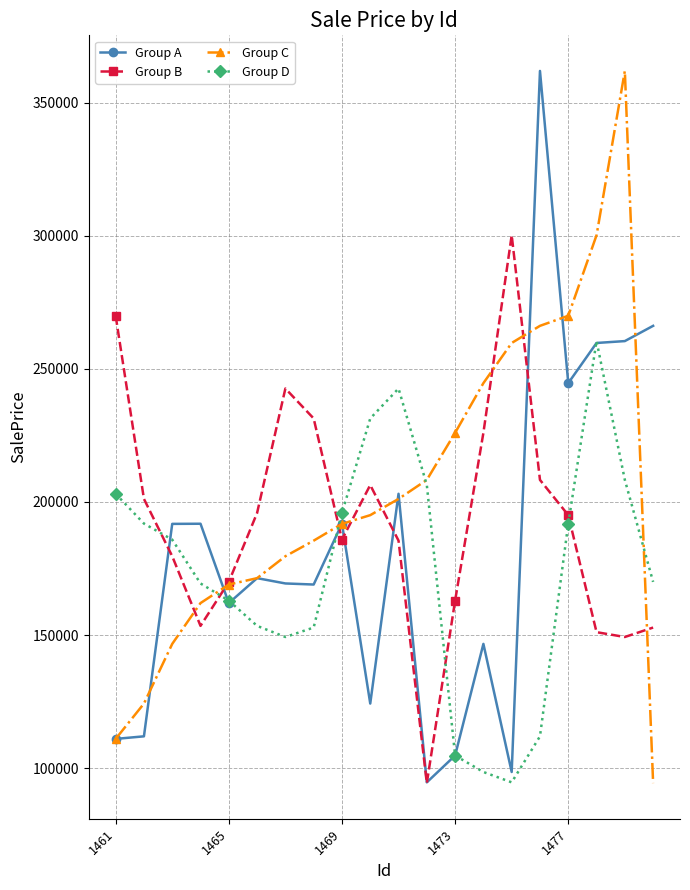

What is the highest value of the Group D series?

260428.4